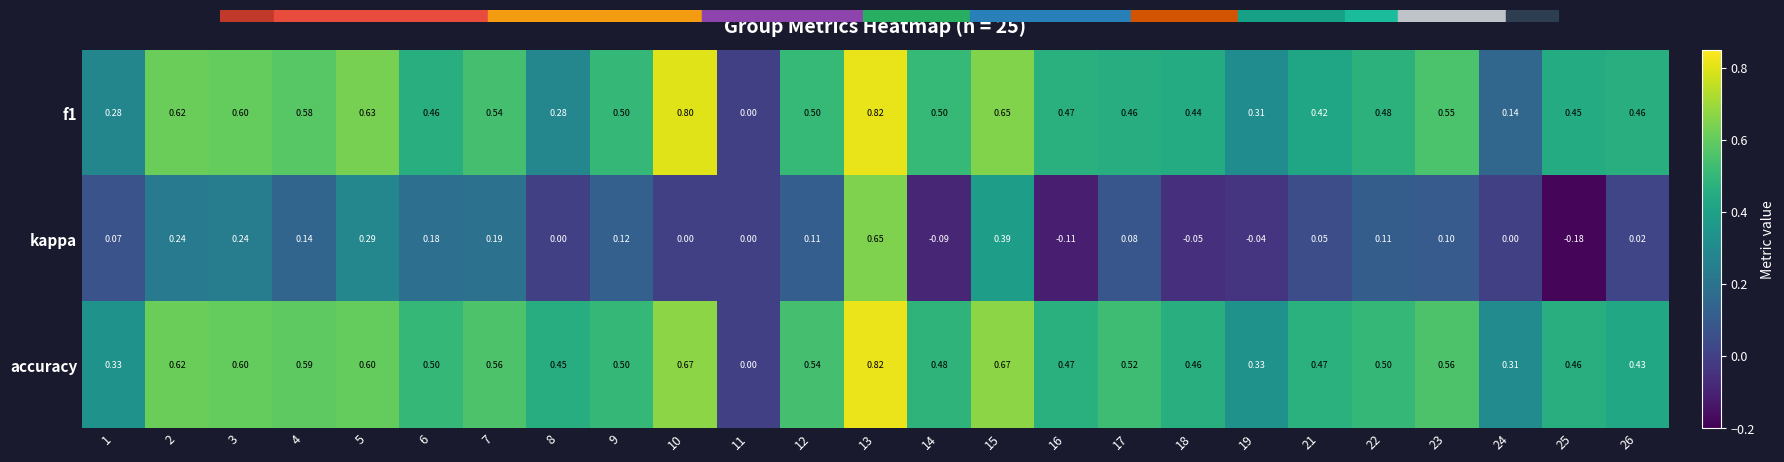

Is the value of f1 at 22 greater than the value of kappa at 7?

Yes